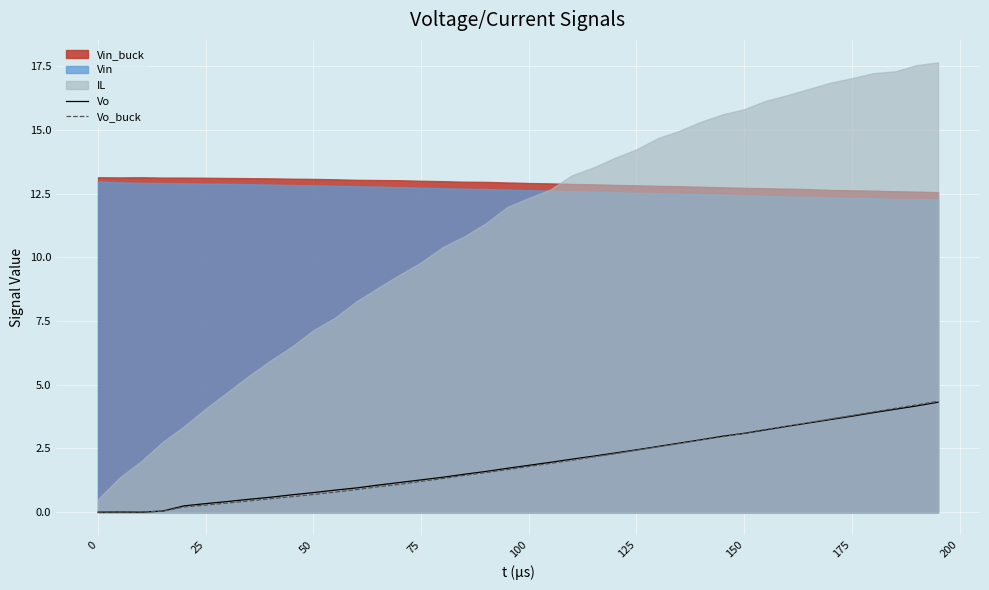

The Vo_buck series shows 0.3 at 25. True or false?

True